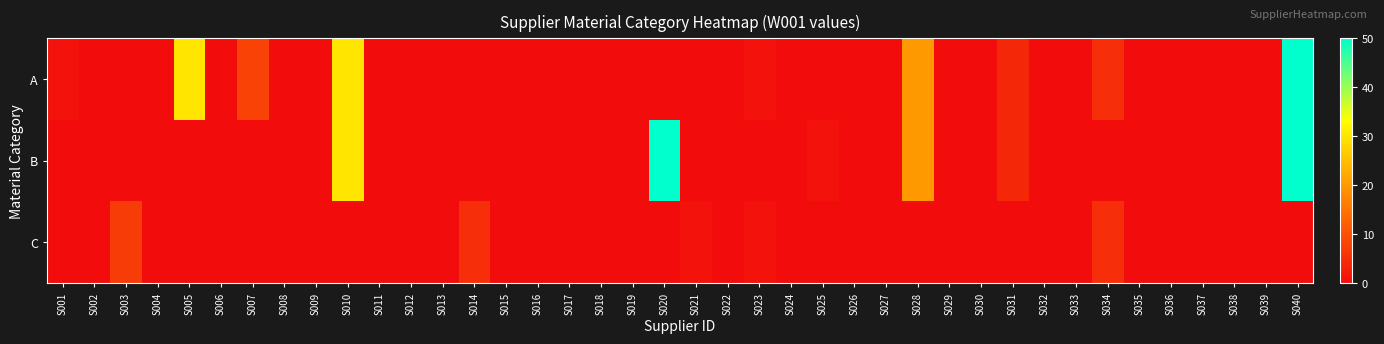

At S019, list the series in order from smallest to largest.

A, B, C